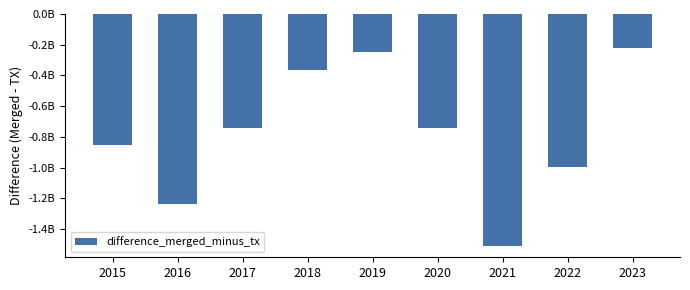

Is it true that the value at 2016 is -1236787037.7?

True